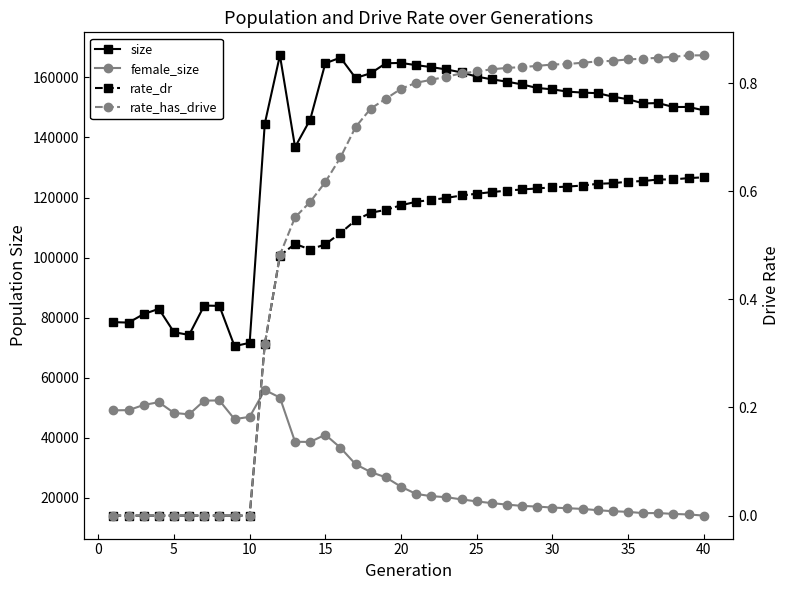

True or false: rate_has_drive has a value of 0.8 at 35.

True